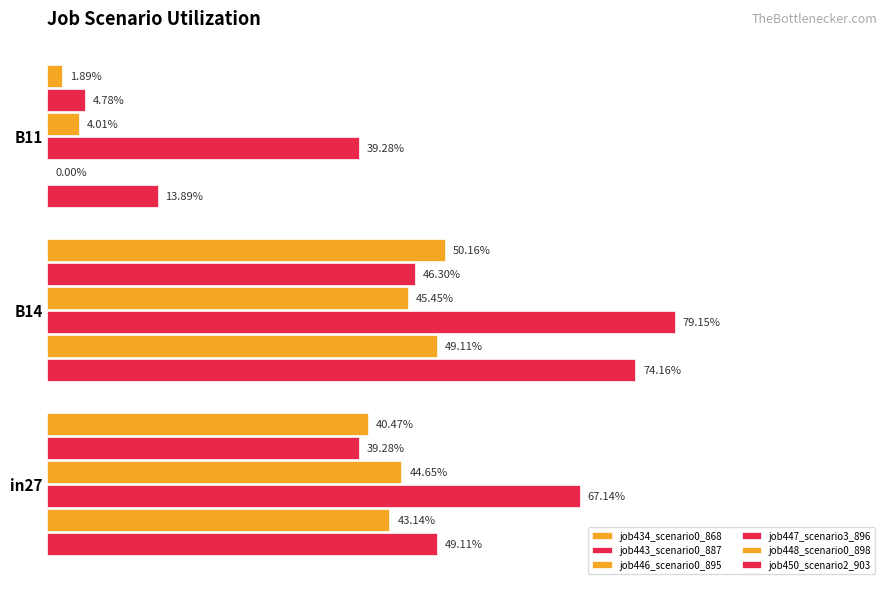

Count the number of data series in this chart.

6